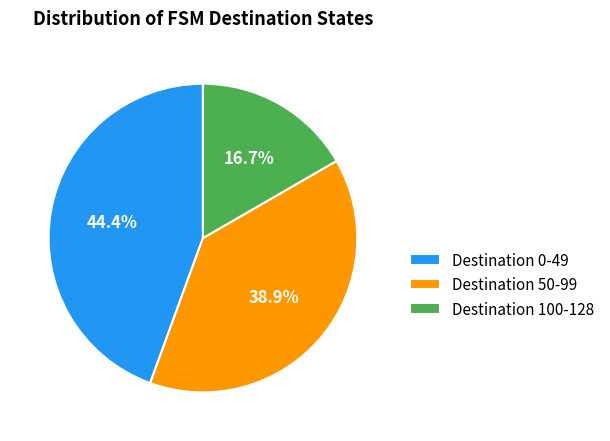

Count the number of slices in the pie.

3